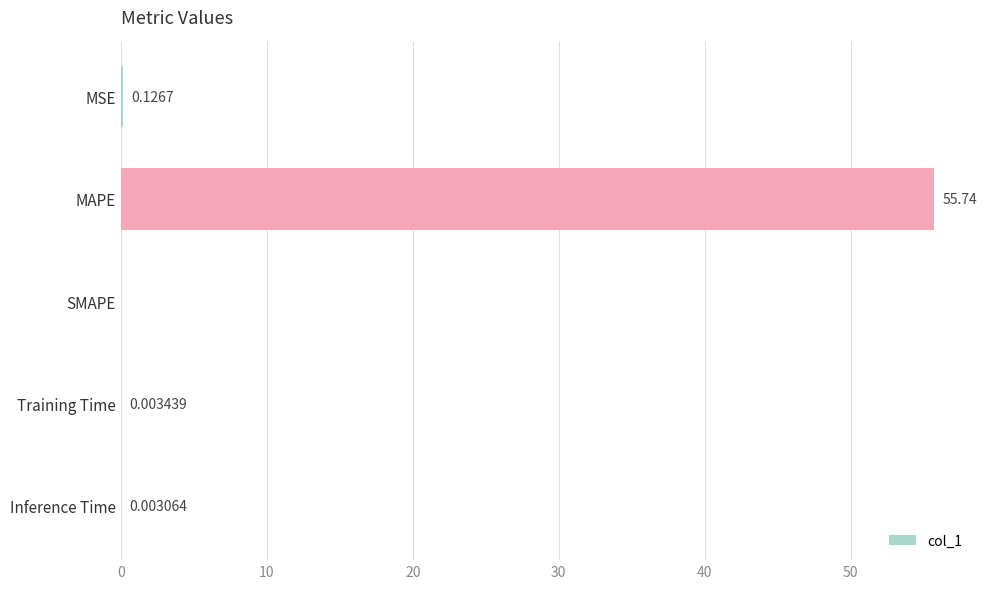

How many data points are above 0?

4